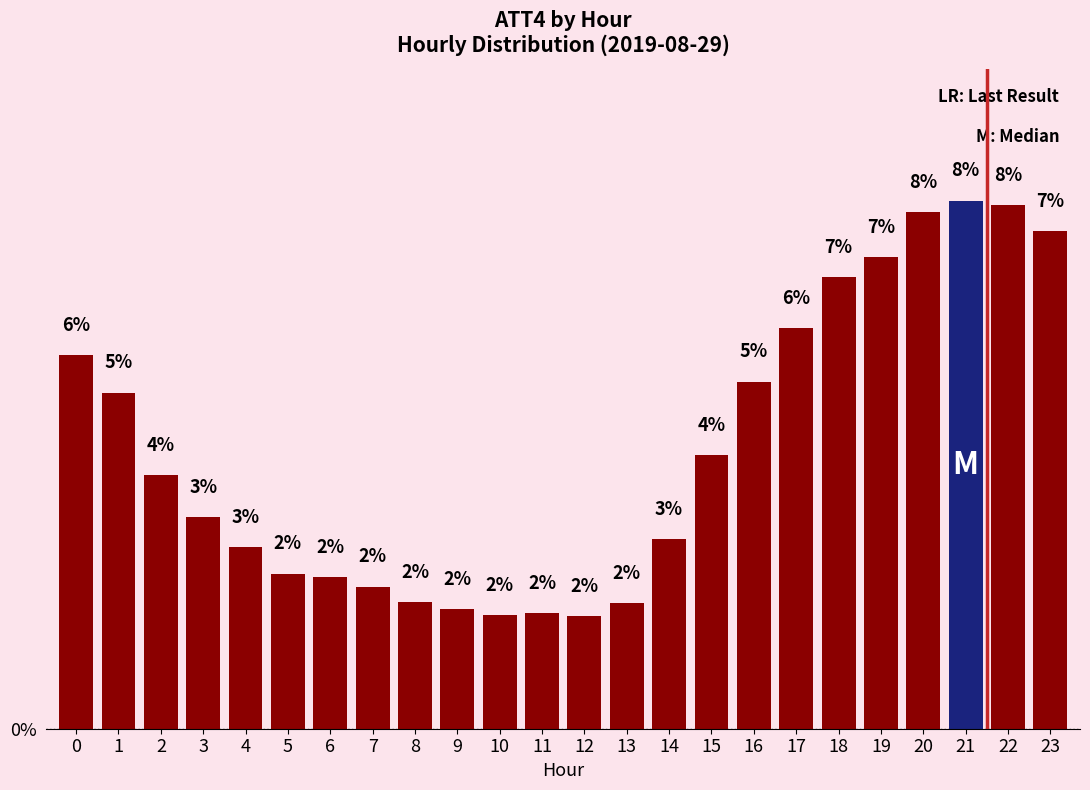

Are the bars horizontal?

No